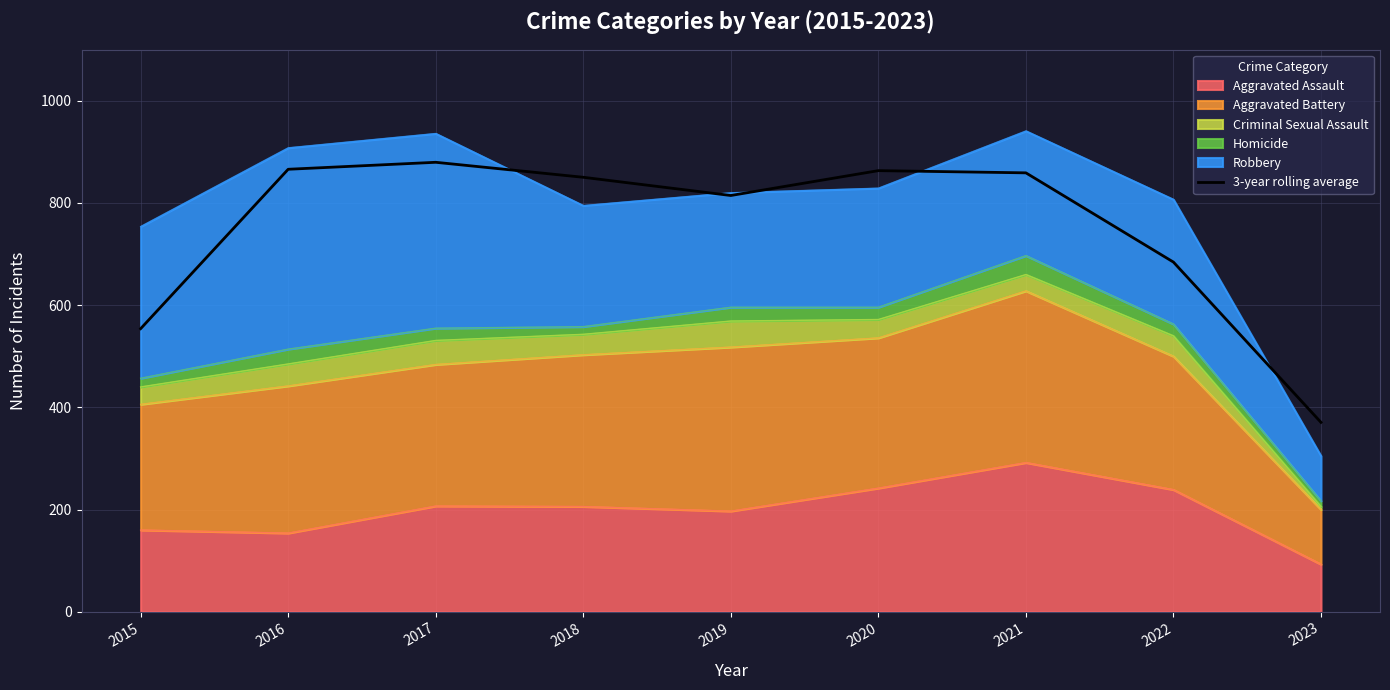

Is it true that the value at 2017 is 879.7?

True